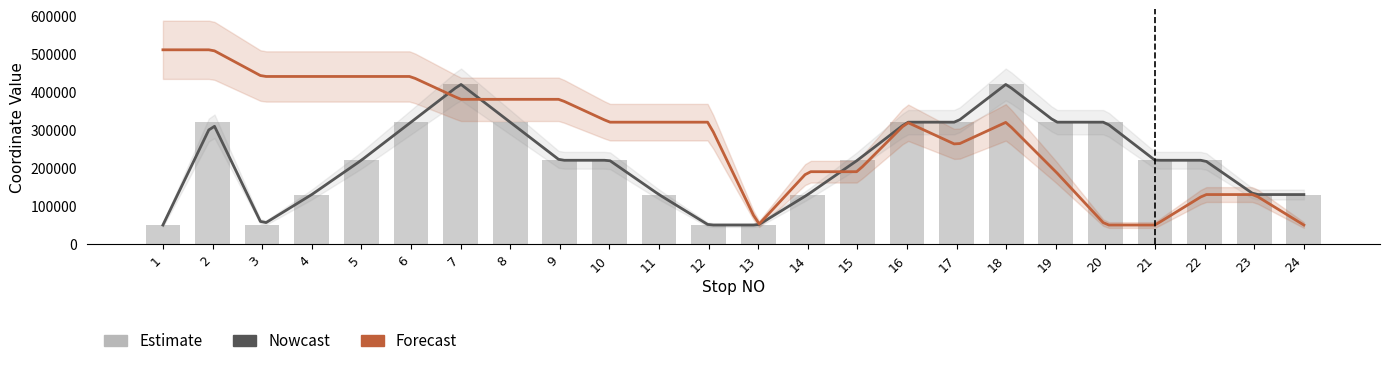

What is the change in value from 9 to 12?

-170000